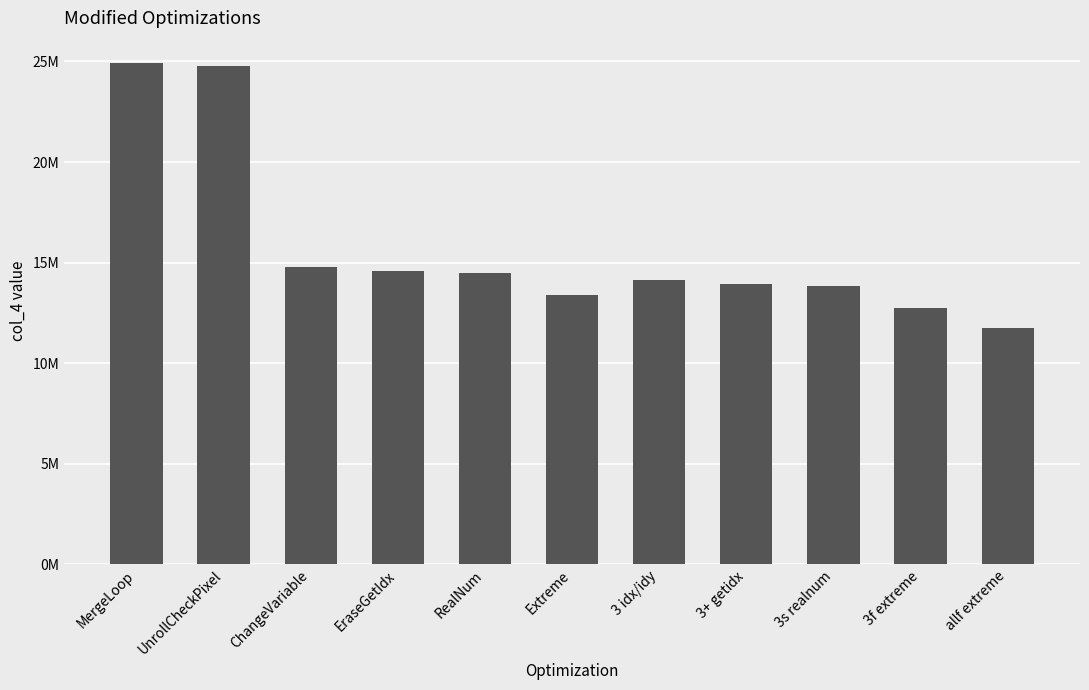

The chart shows a value of 3504026 at ChangeVariable. True or false?

False